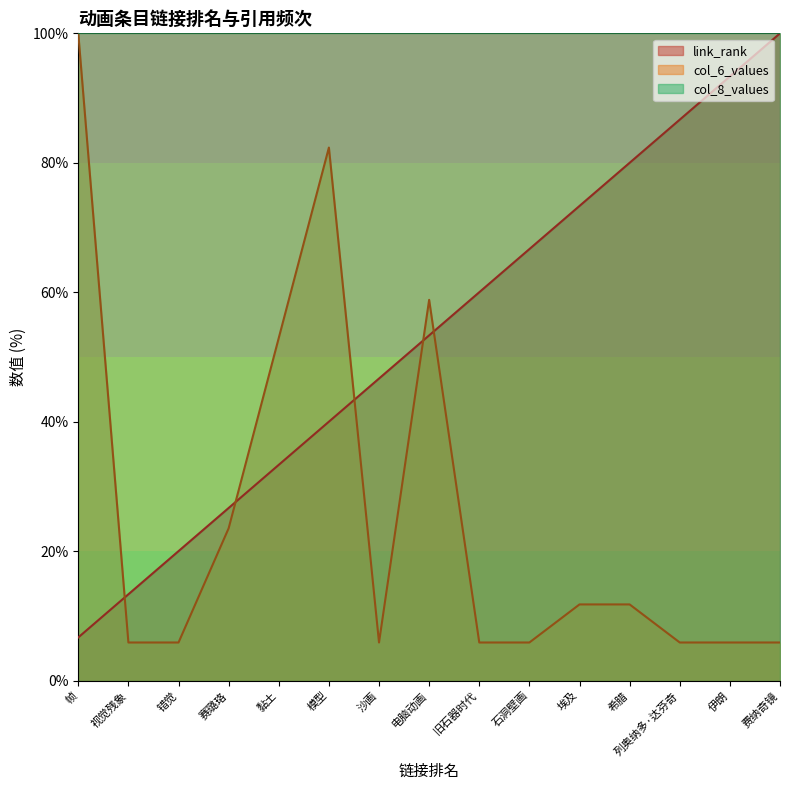

The value of col_6_values at 埃及 is 11.8. True or false?

True